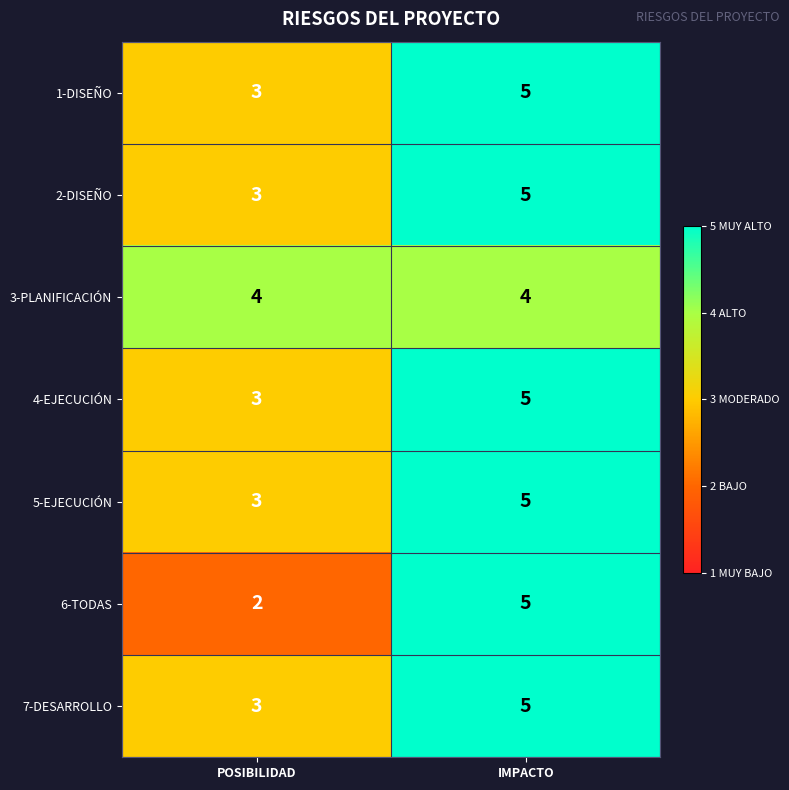

What is the average value of the 4-EJECUCIÓN series?

4